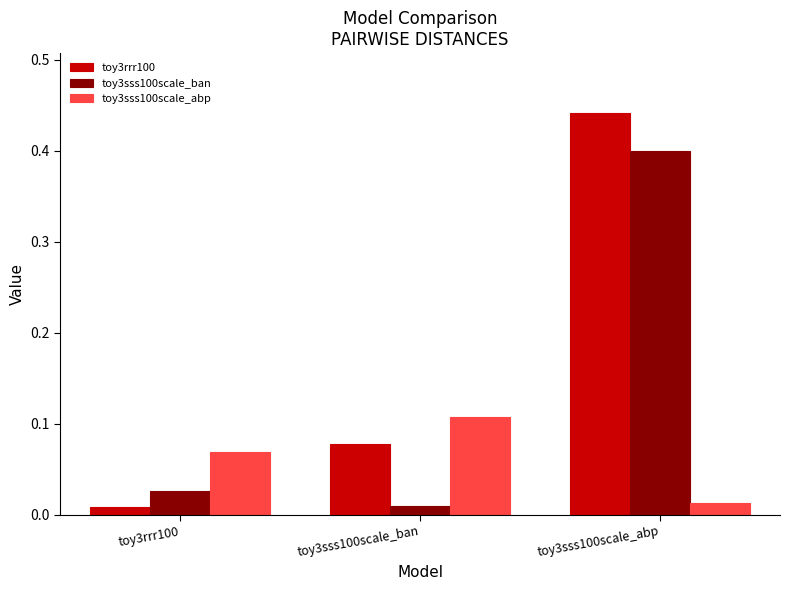

How many toy3sss100scale_abp values are between 0 and 1?

3